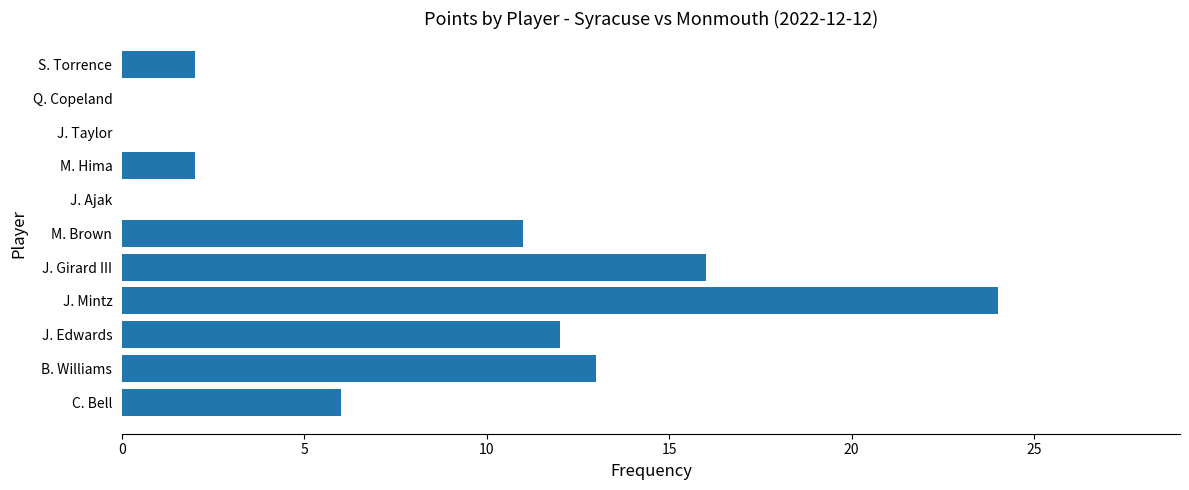

True or false: the data shows 0 at J. Ajak.

True